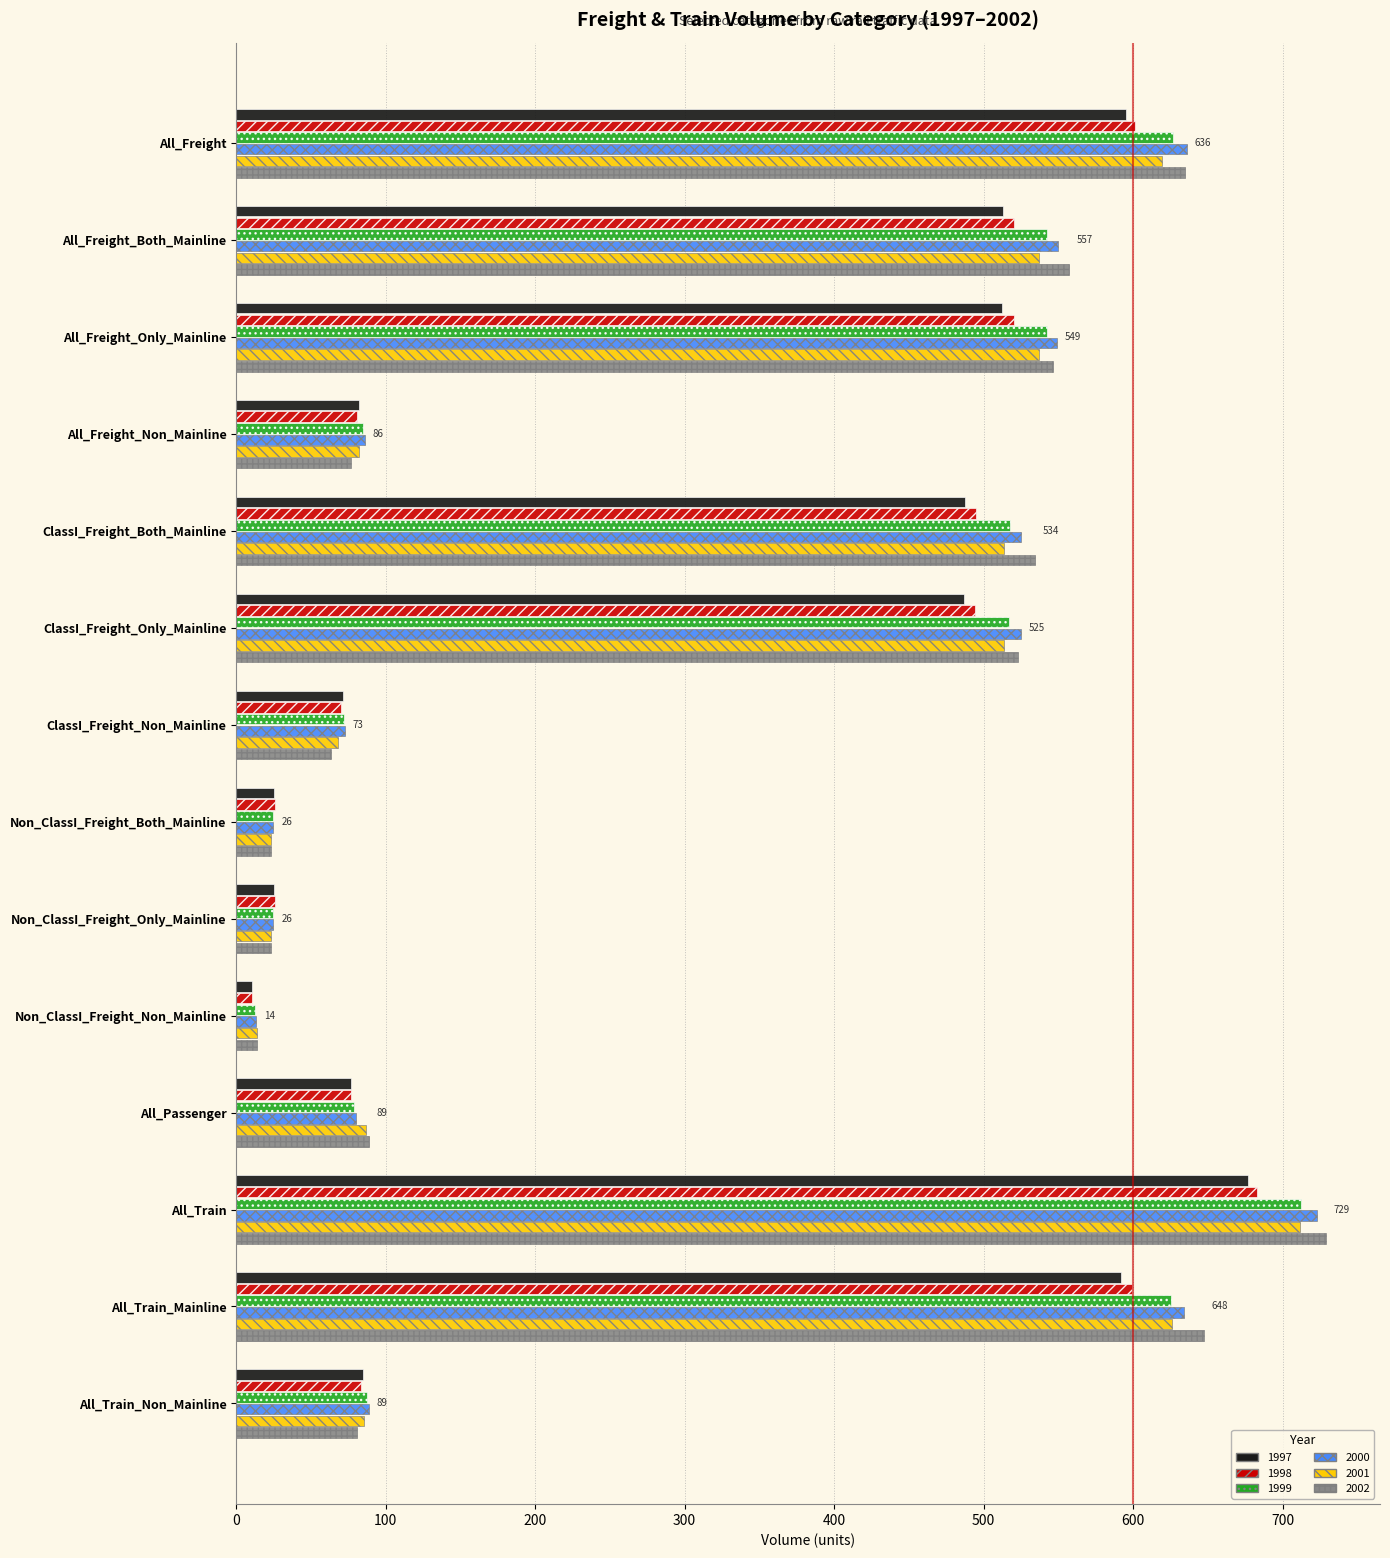

What is the average value of the 2000 series?

323.7